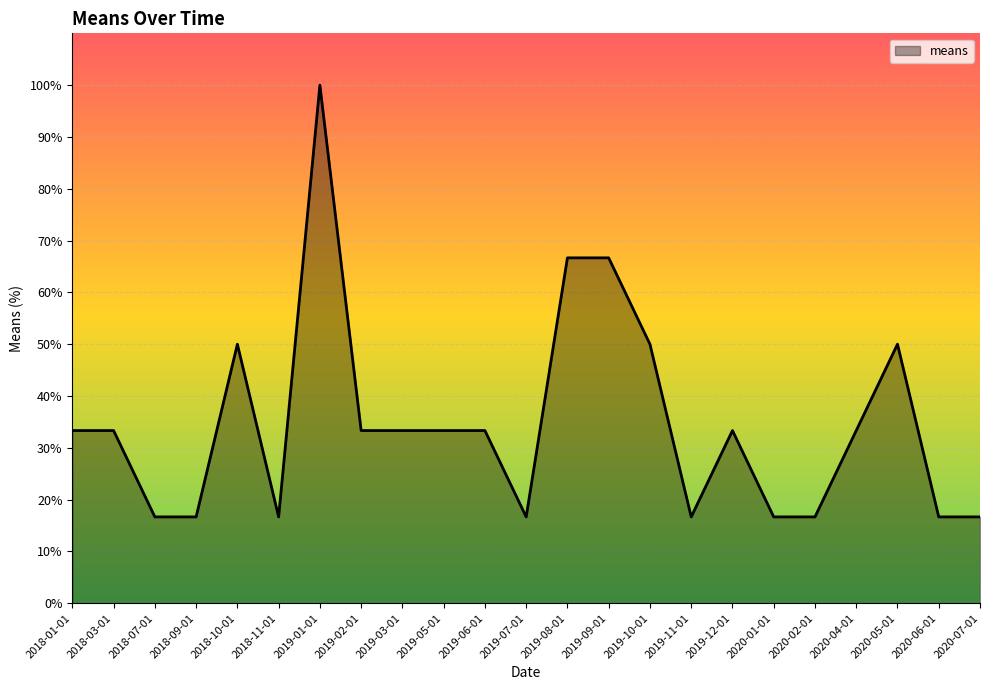

What is the change in value from 2018-03-01 to 2019-07-01?

-16.7